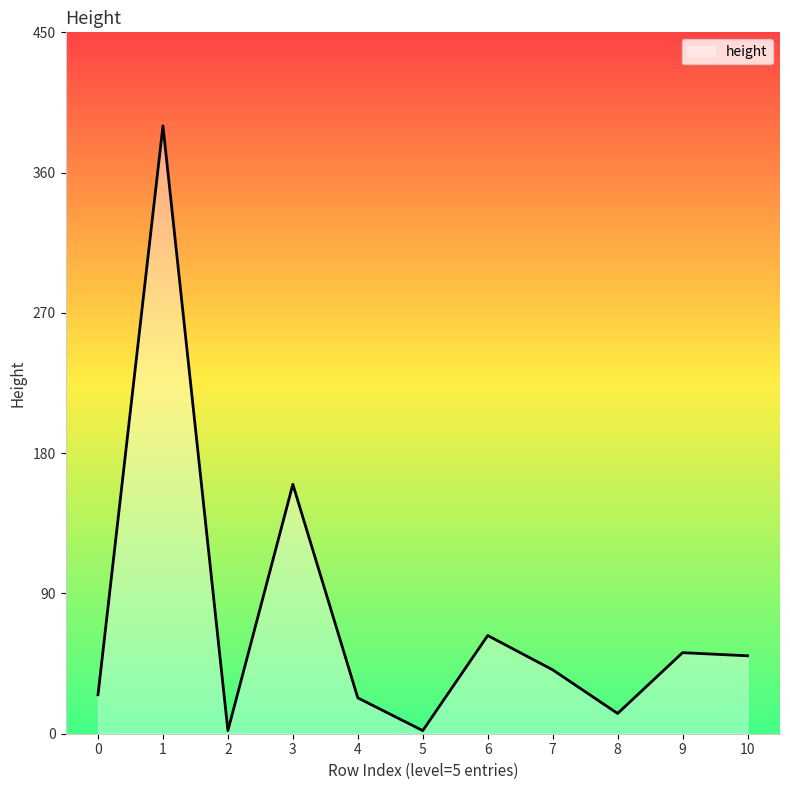

Between 4 and 5, which is larger?

4